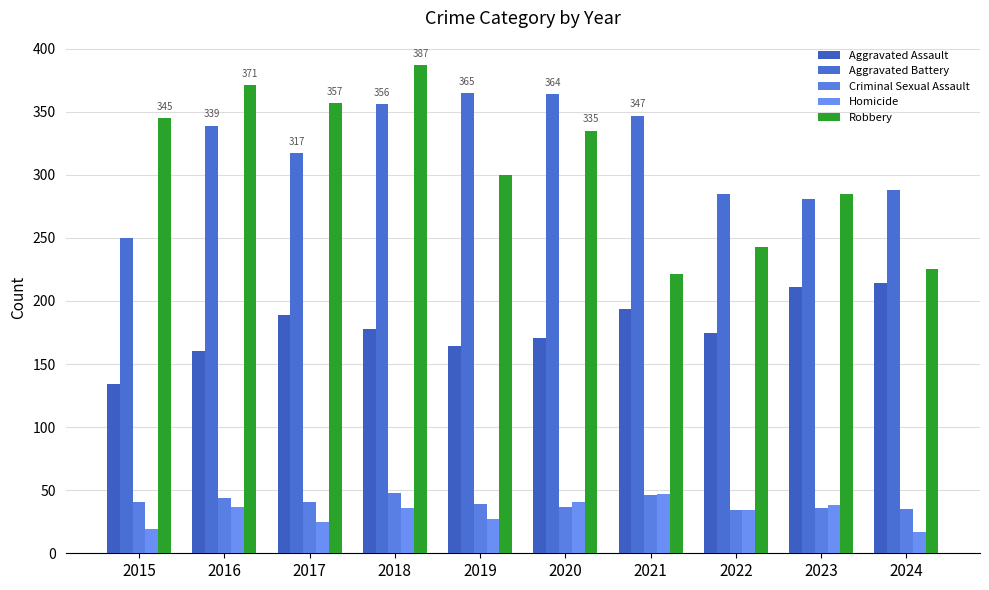

Which category has the lowest value in the Criminal Sexual Assault series?

2022